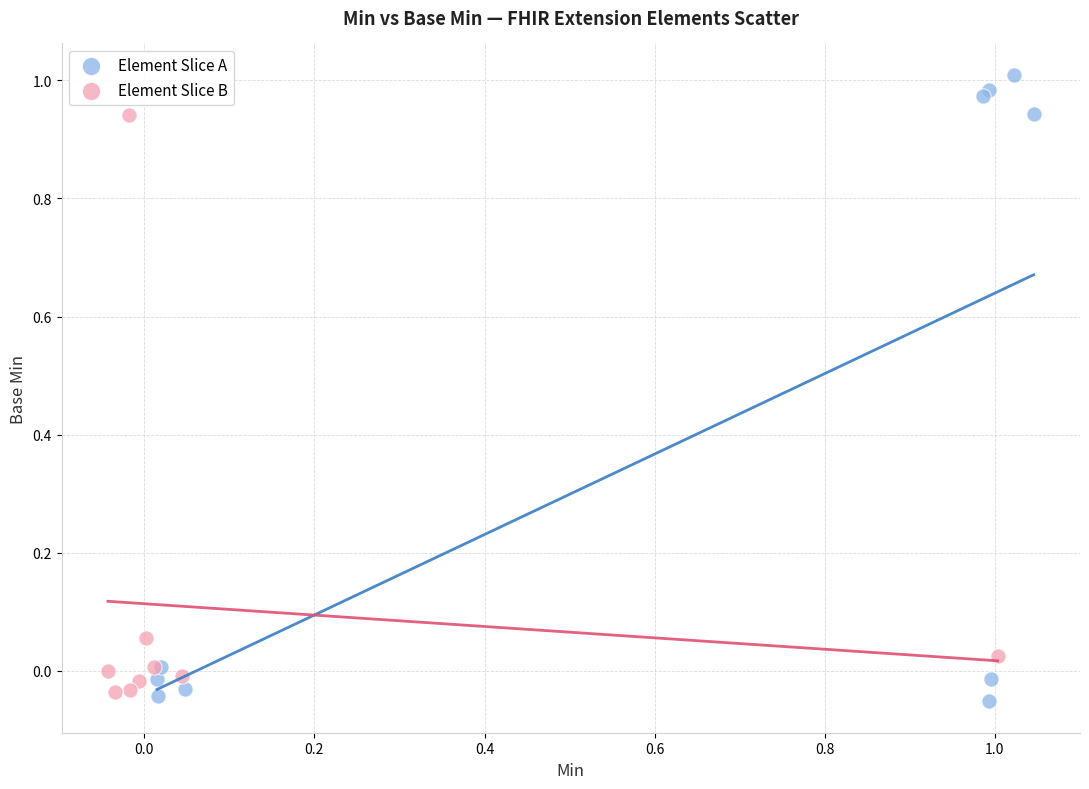

Which series has the widest spread of Y values?

Element Slice A